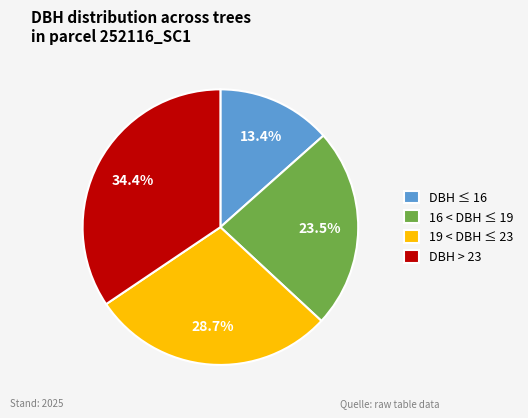

Which slice is the largest?

DBH > 23